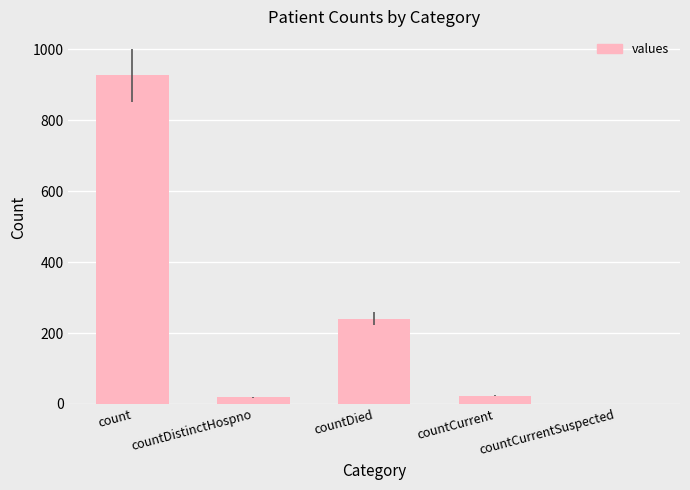

Read the value at countDied, to the nearest 50.

250